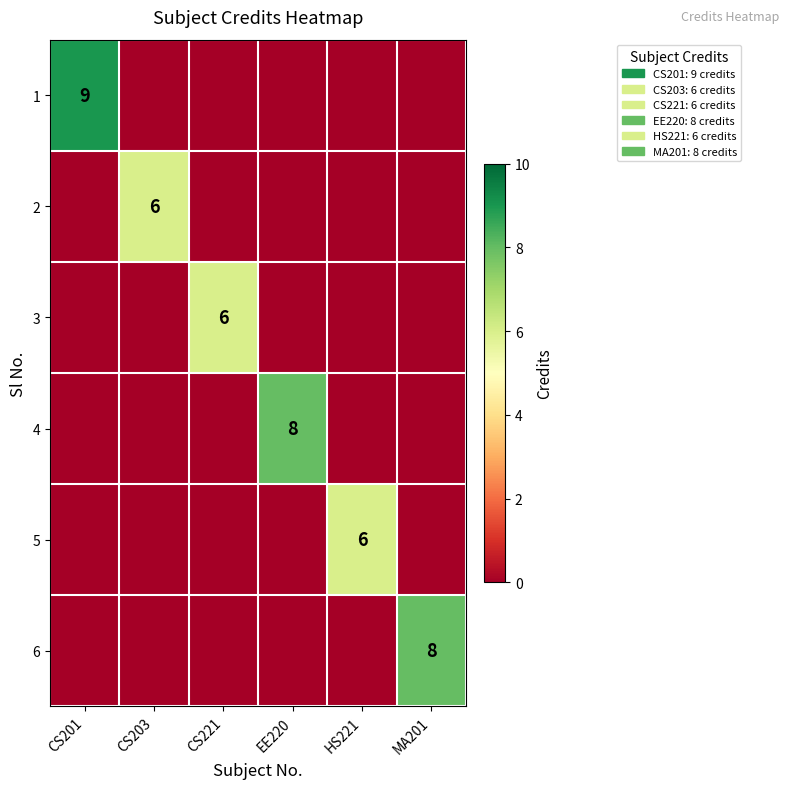

True or false: 4 has a value of 3 at EE220.

False